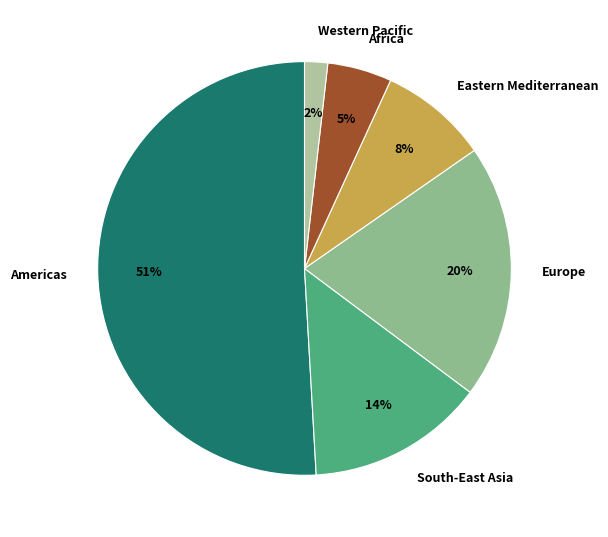

Approximately how many times larger is the value at Africa compared to Eastern Mediterranean?

0.6